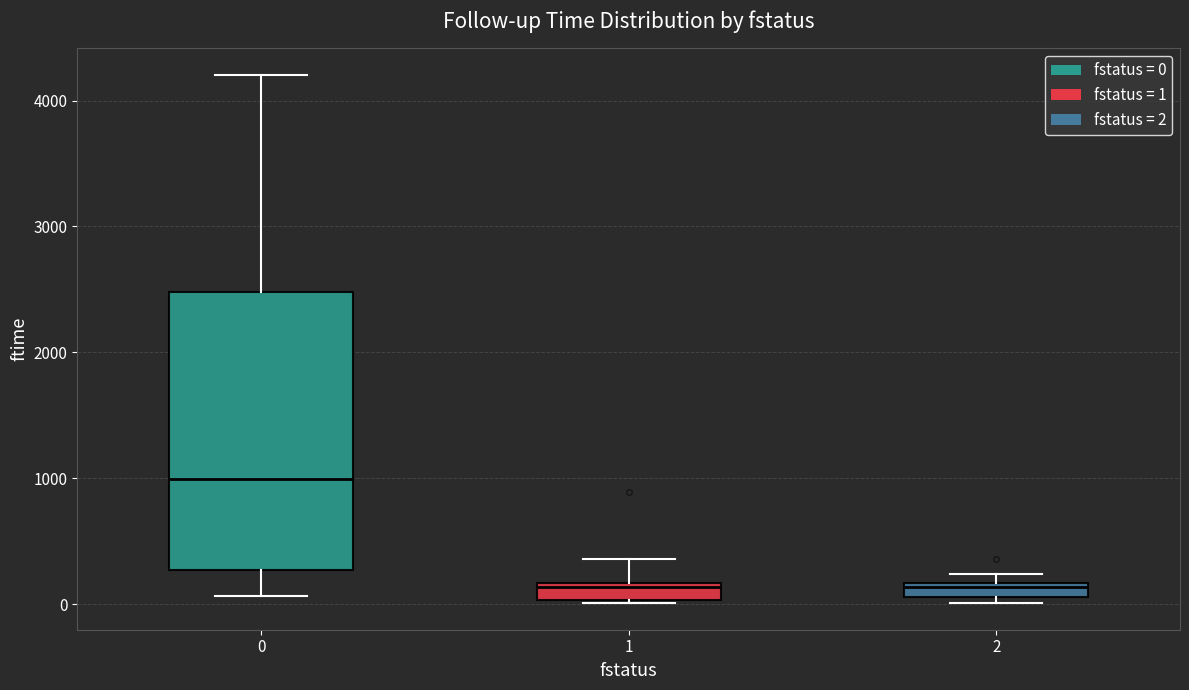

Comparing the boxes themselves (not the whiskers), which one is the tallest?

0